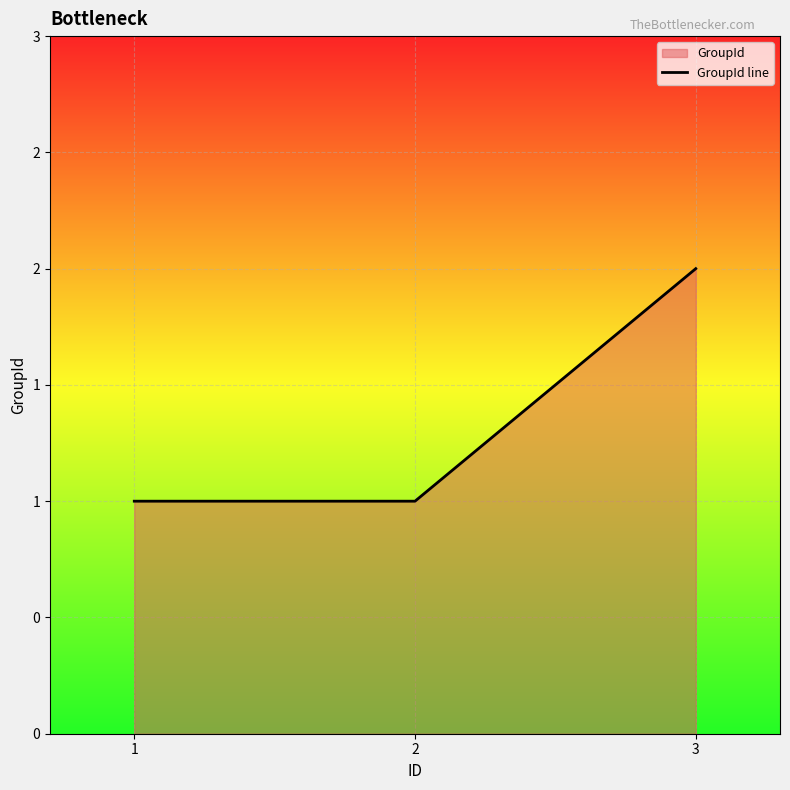

Rank the categories by value from lowest to highest.

1, 2, 3